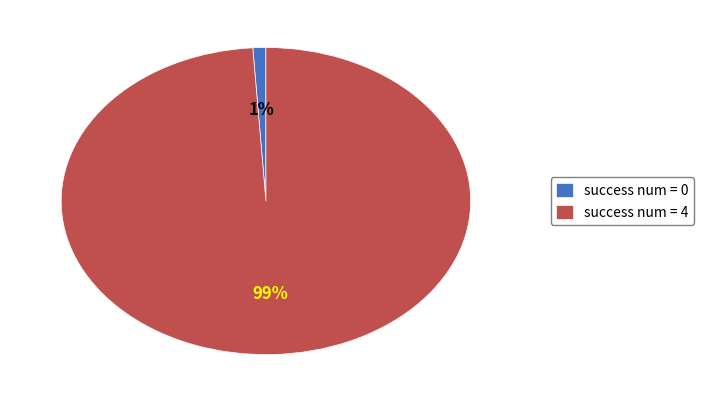

How many slices are in this pie chart?

2